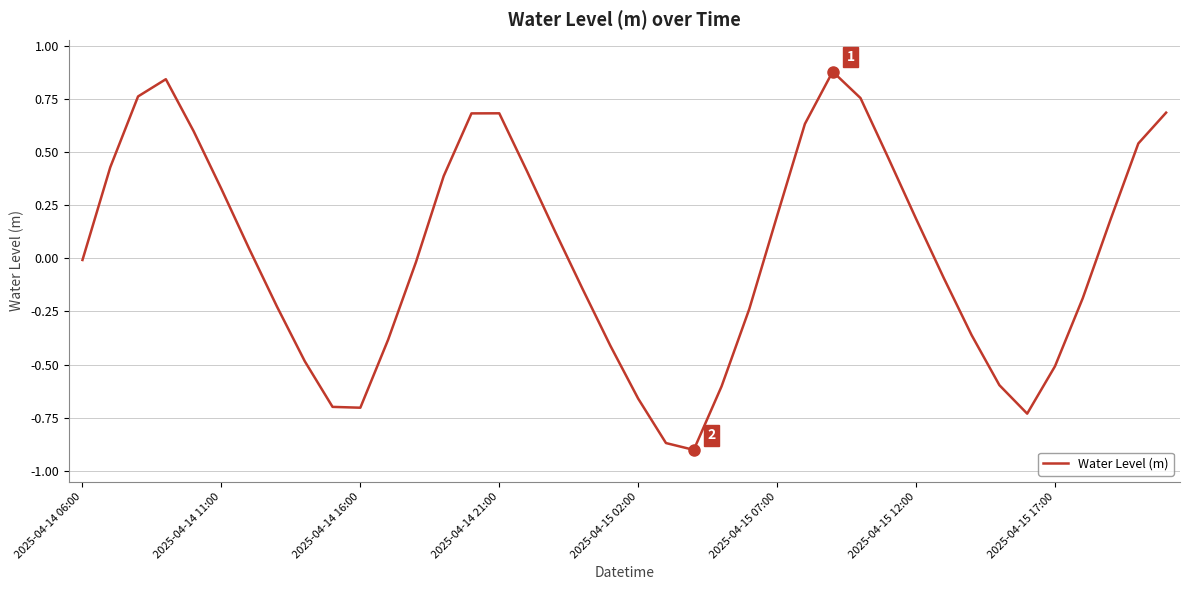

Does the chart have visible grid lines?

Yes